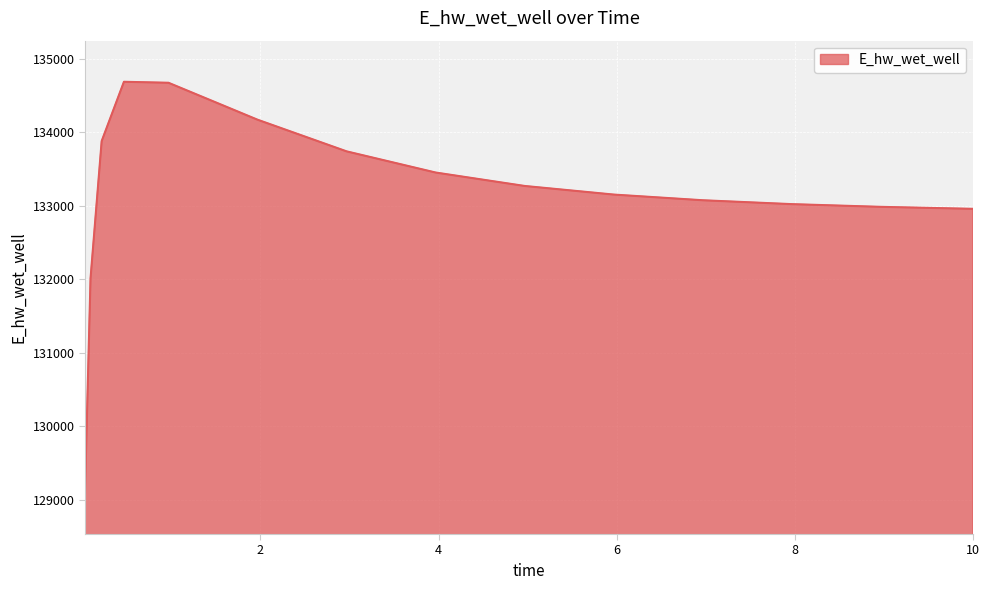

What is the minimum value shown in the chart?

129093.2